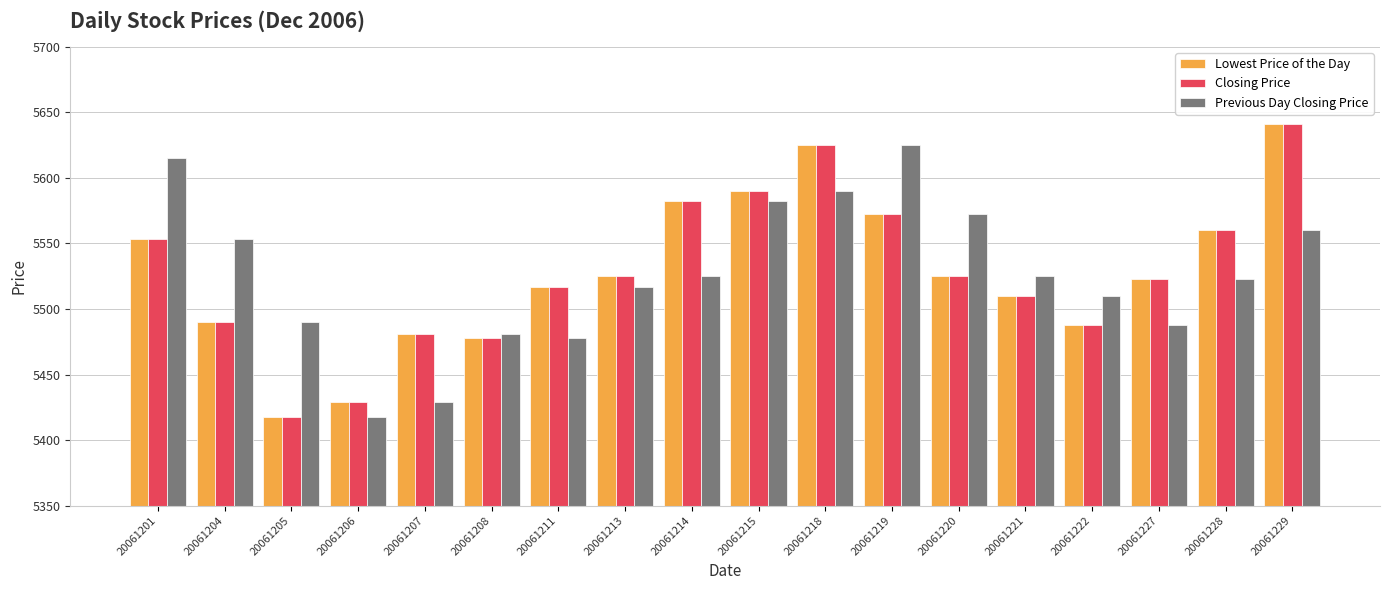

What is the total value across all series at 20061206?

16275.5